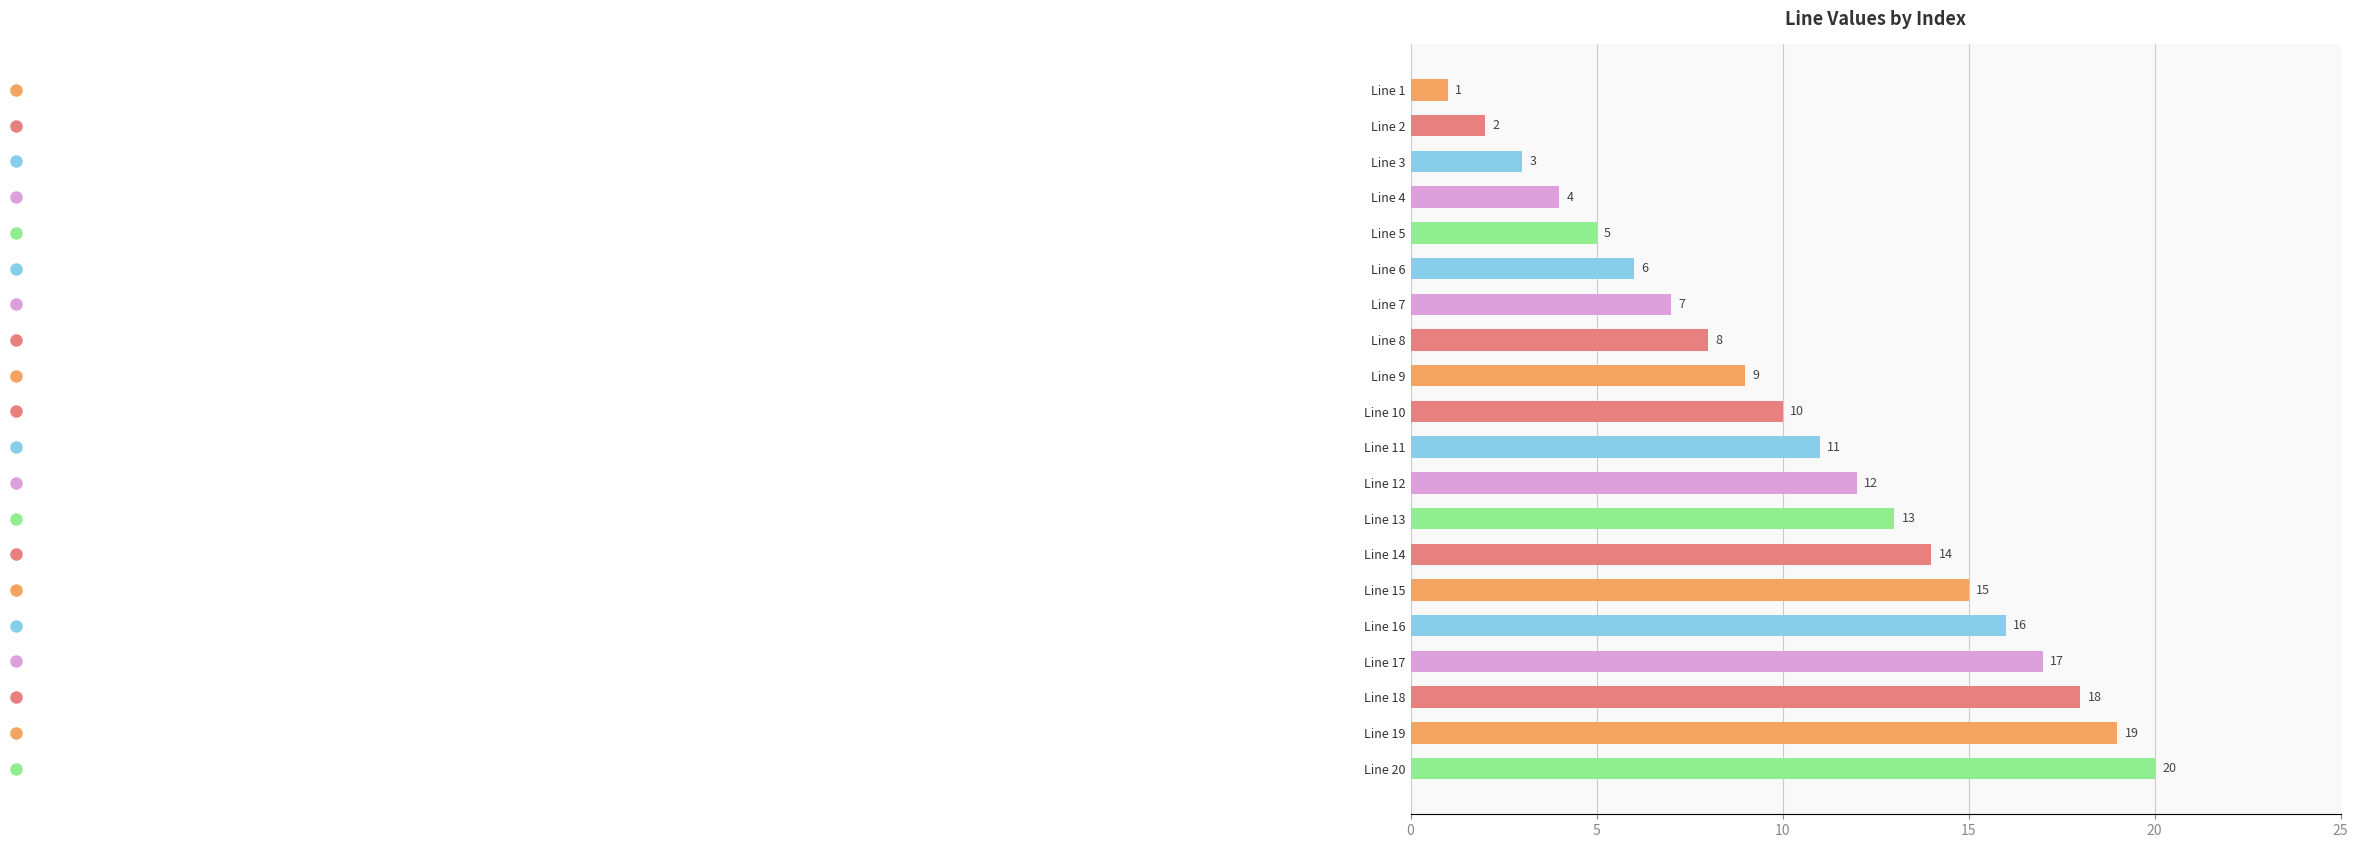

What is the smallest value displayed?

1